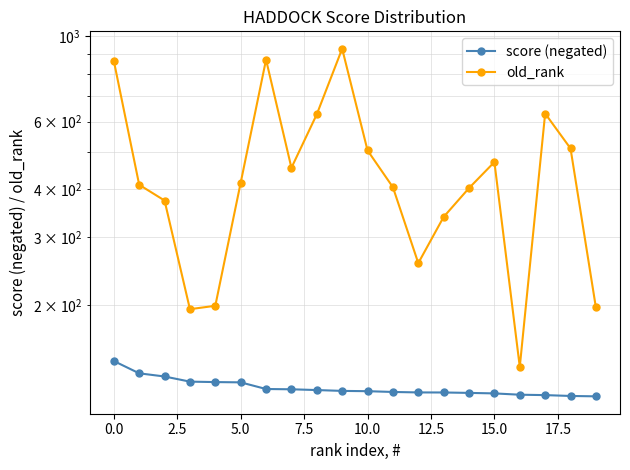

True or false: old_rank and score (negated) cross at least once.

False